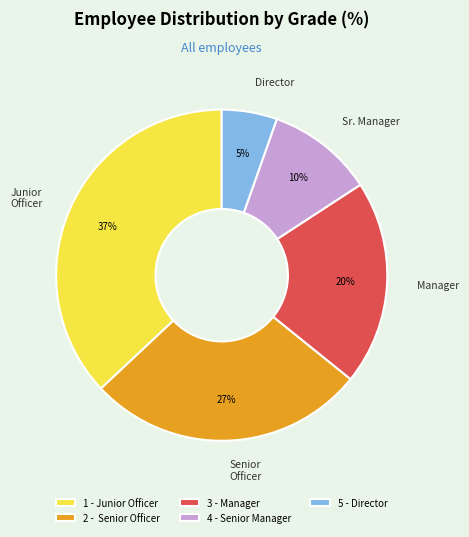

Does 5 - Director account for over 50% of the chart?

No